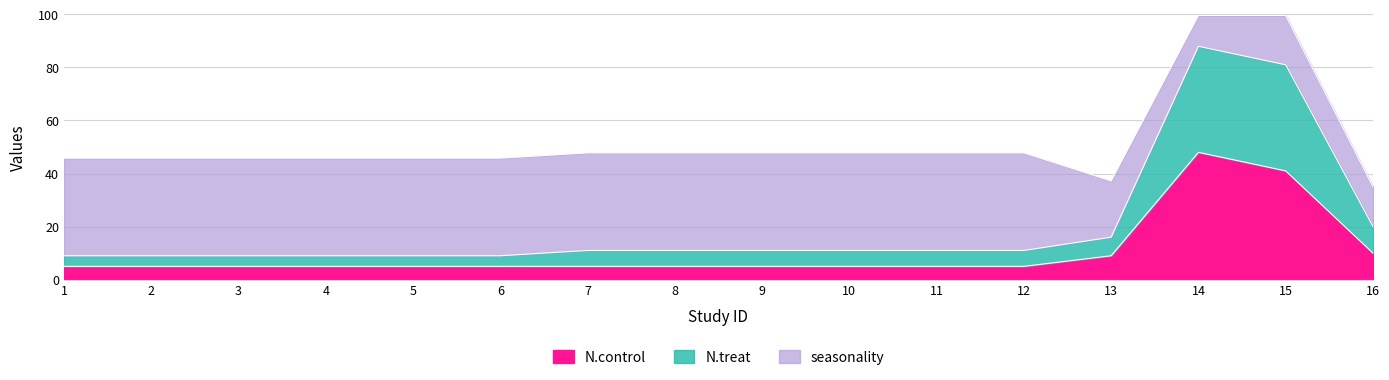

What is the total value across all series at 14?

99.6